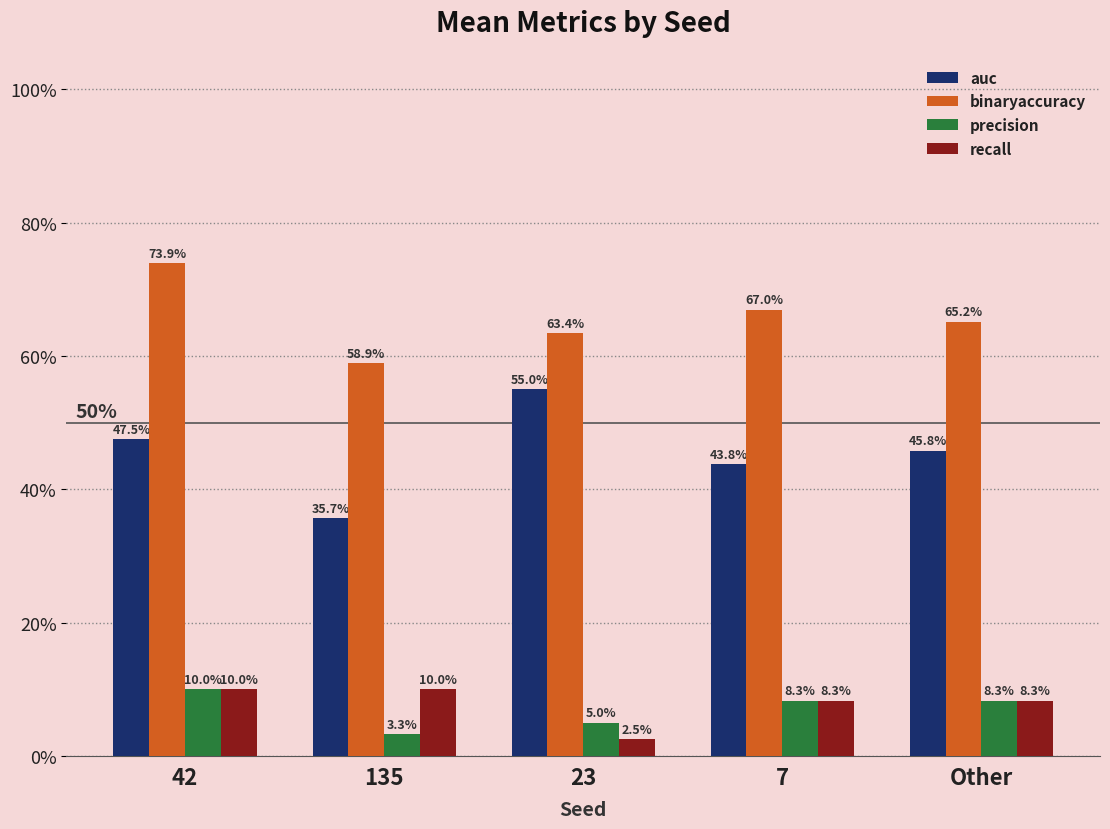

What are all the series names shown in the legend?

auc, binaryaccuracy, precision, recall